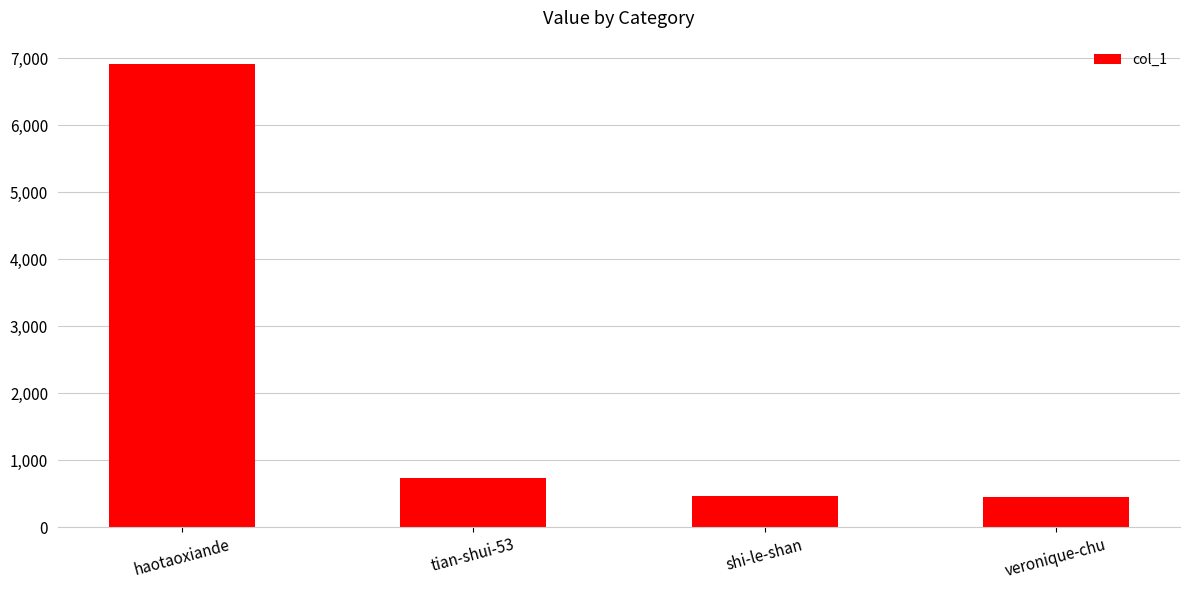

The chart shows a value of 426 at tian-shui-53. True or false?

False